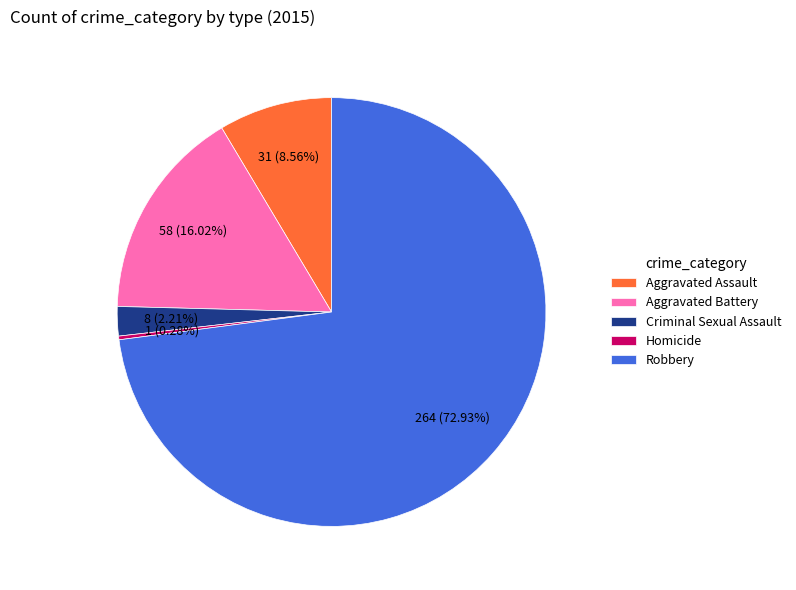

What is the largest slice in the pie chart?

Robbery